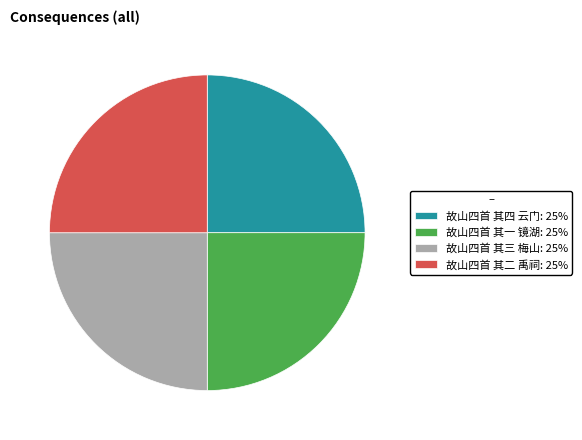

True or false: 故山四首 其三 梅山 accounts for 25% of the total.

True